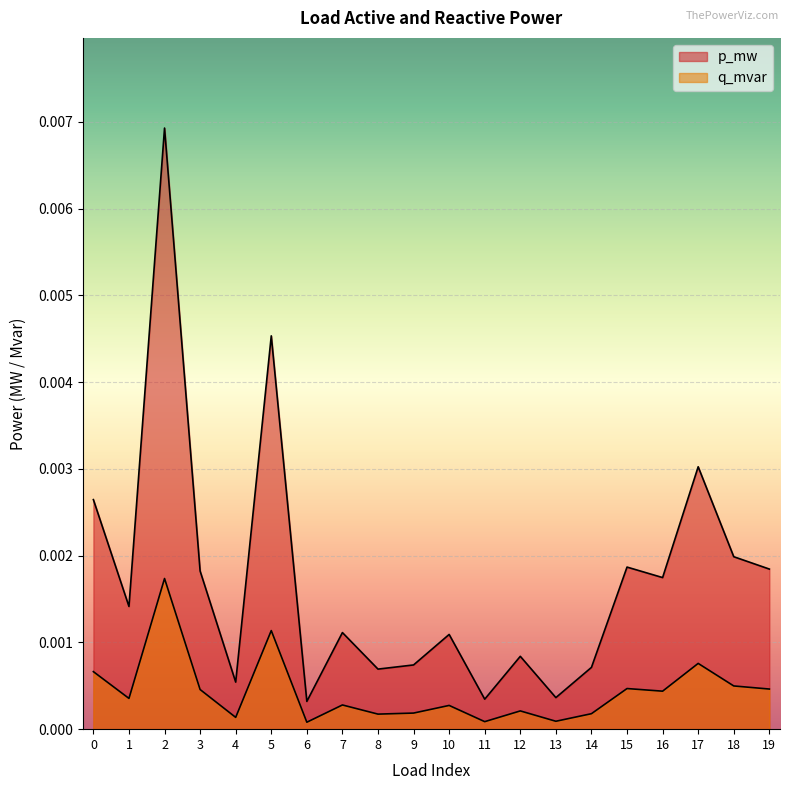

In p_mw, how many points are higher than both neighbors (excluding endpoints)?

7